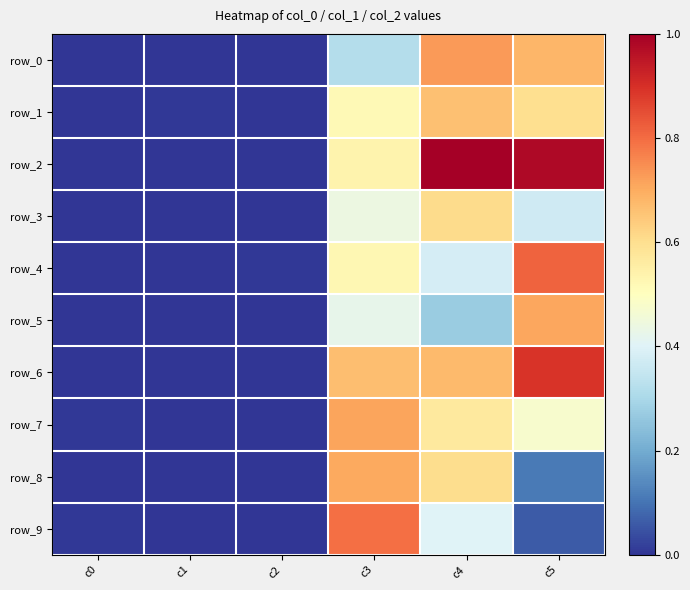

Which series has the widest spread of values?

row_2